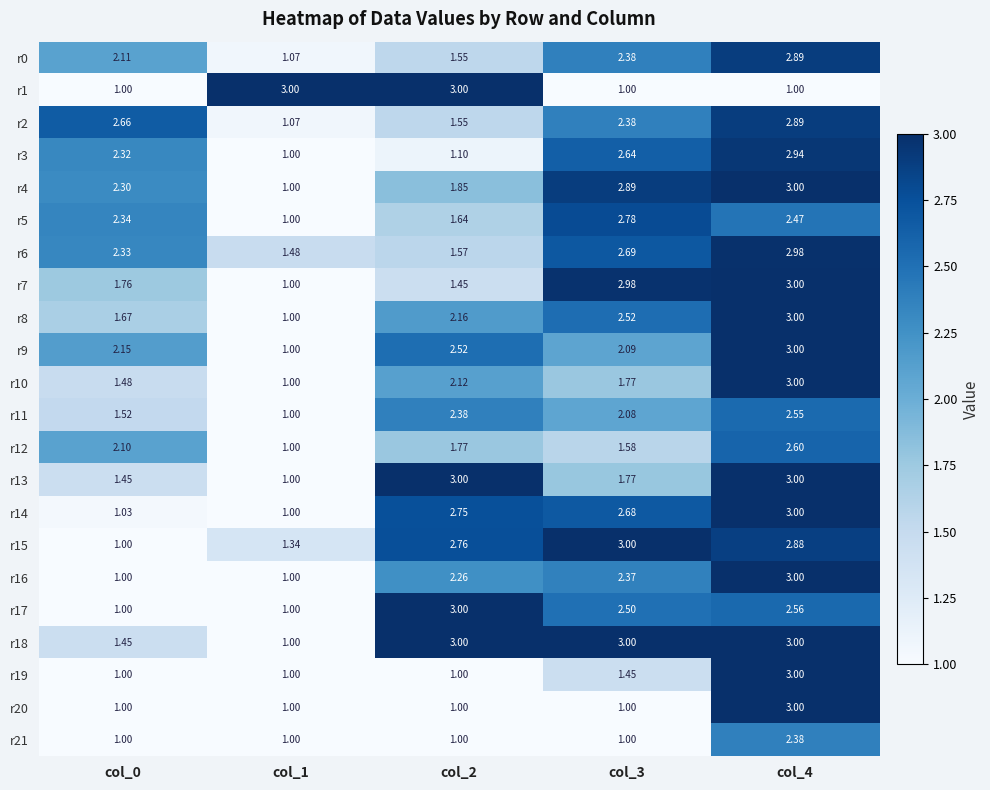

Is the value of r21 at col_3 greater than the value of r8 at col_0?

No